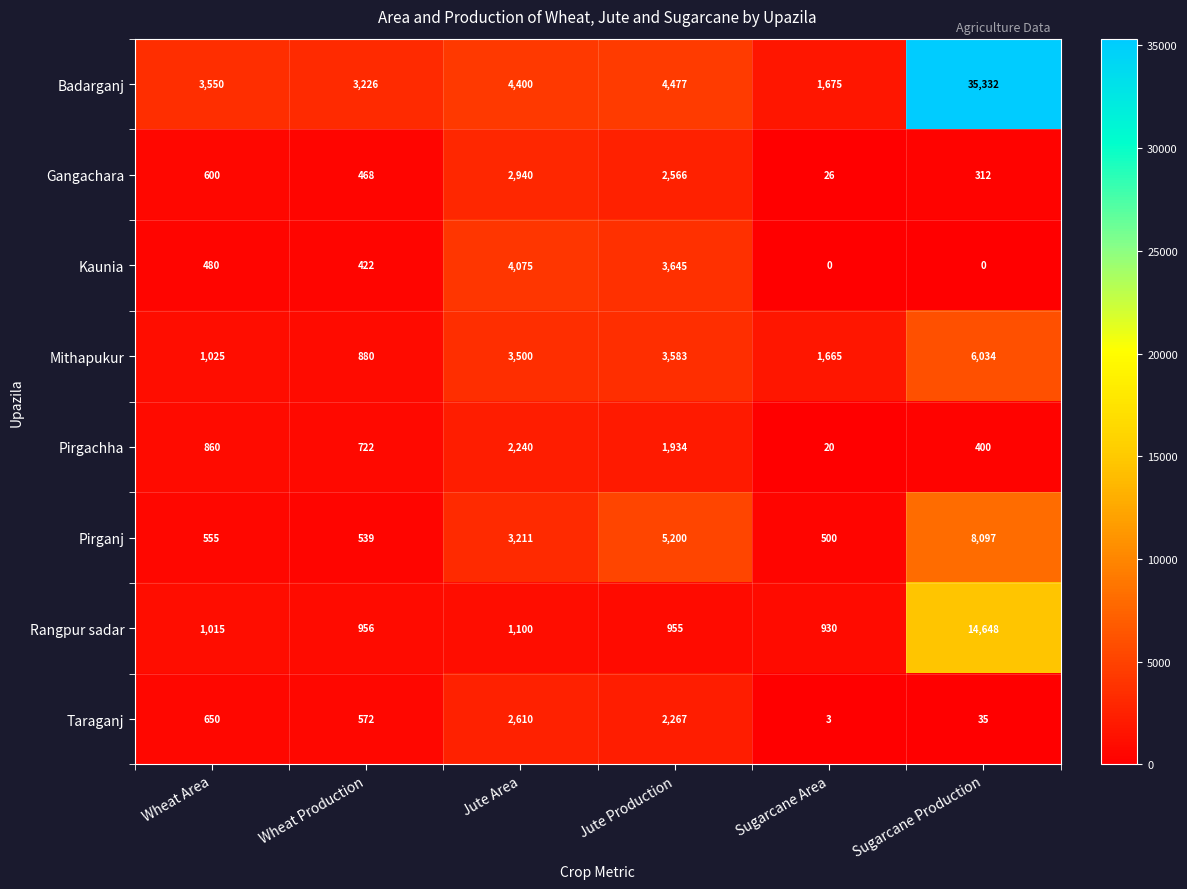

What is the difference between the highest and lowest values at Jute Area?

3300